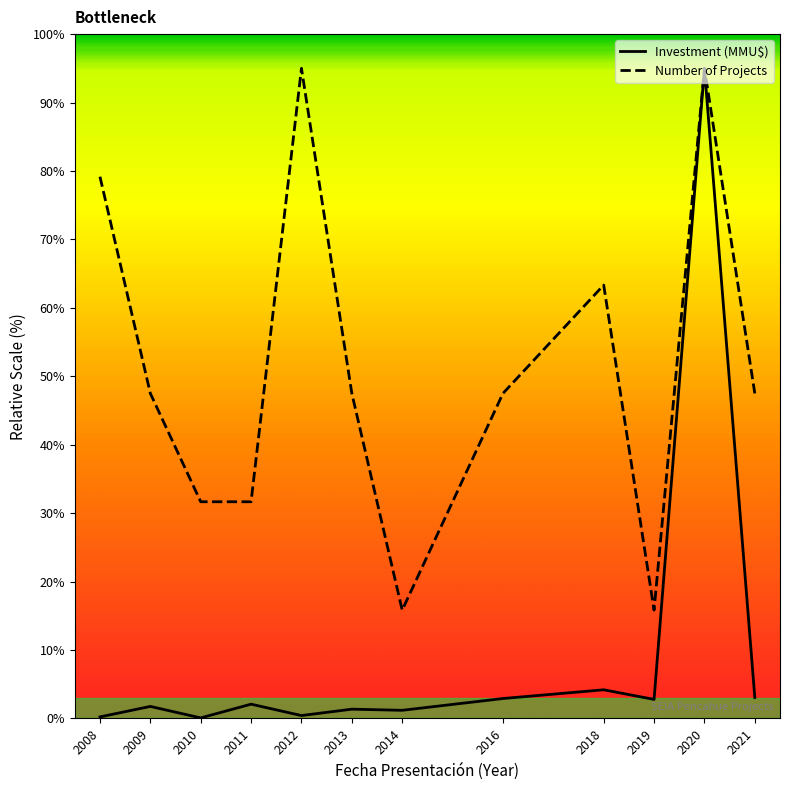

List the series in order of their overall mean, lowest first.

Investment (MMU$), Number of Projects